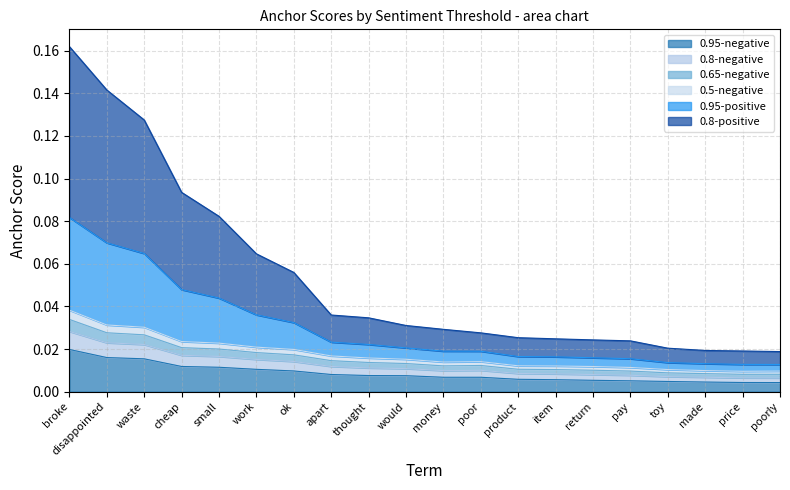

Which series changed the most between toy and poorly?

0.95-positive